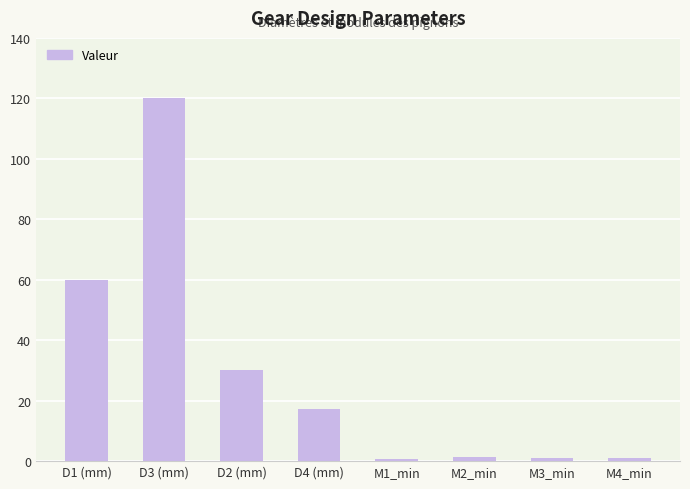

What is the sum of the values at M4_min and M3_min?

1.8